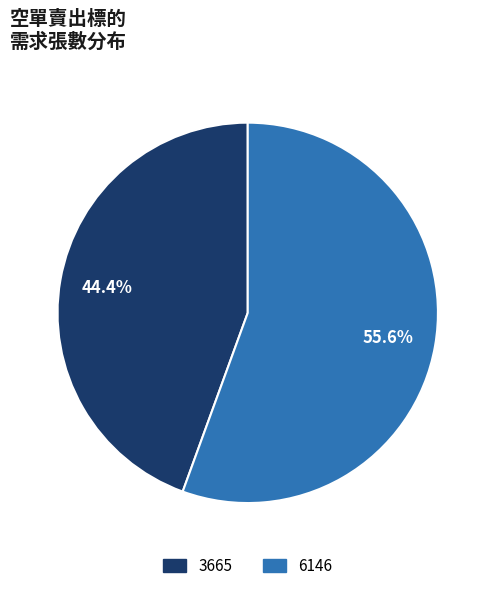

What is the largest slice in the pie chart?

6146